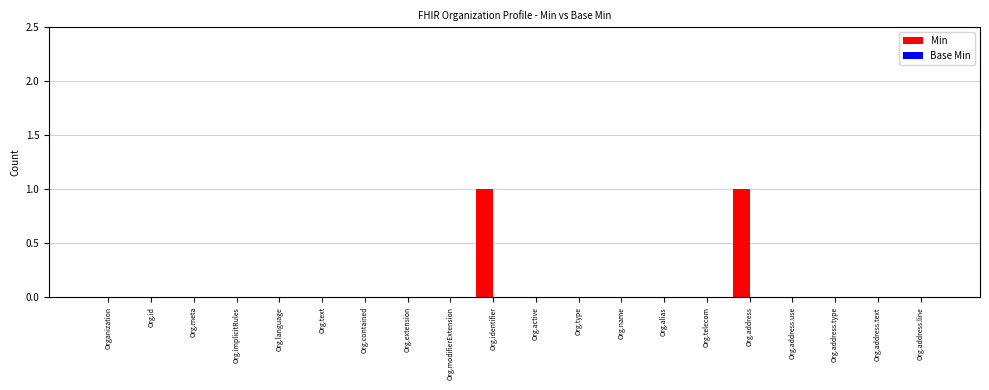

The chart shows a value of 0 at Org.language. True or false?

True